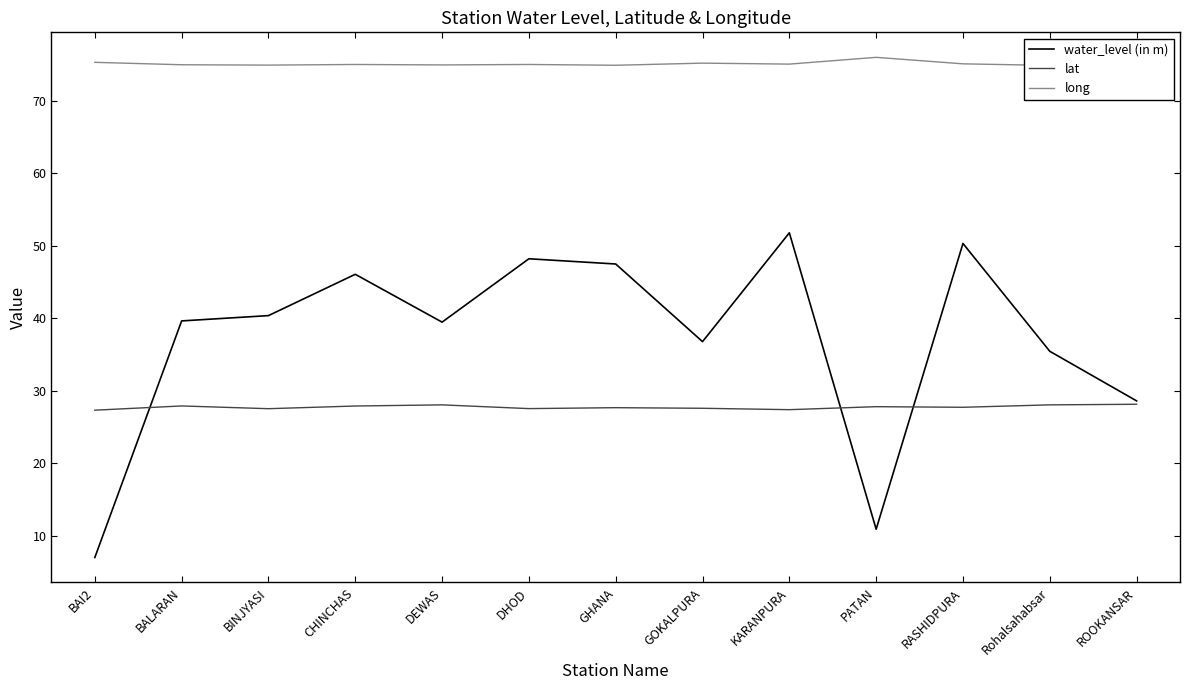

What is the spread (max minus min) of values at Rohalsahabsar?

46.8